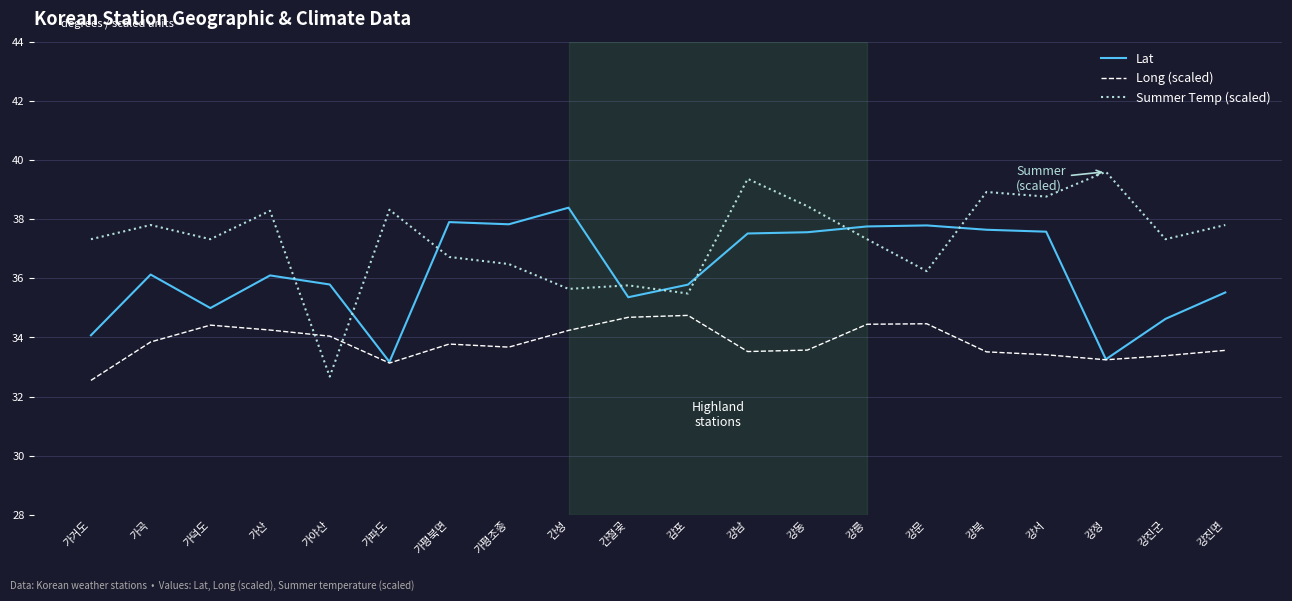

What is the total value across all series at 강진면?

106.9